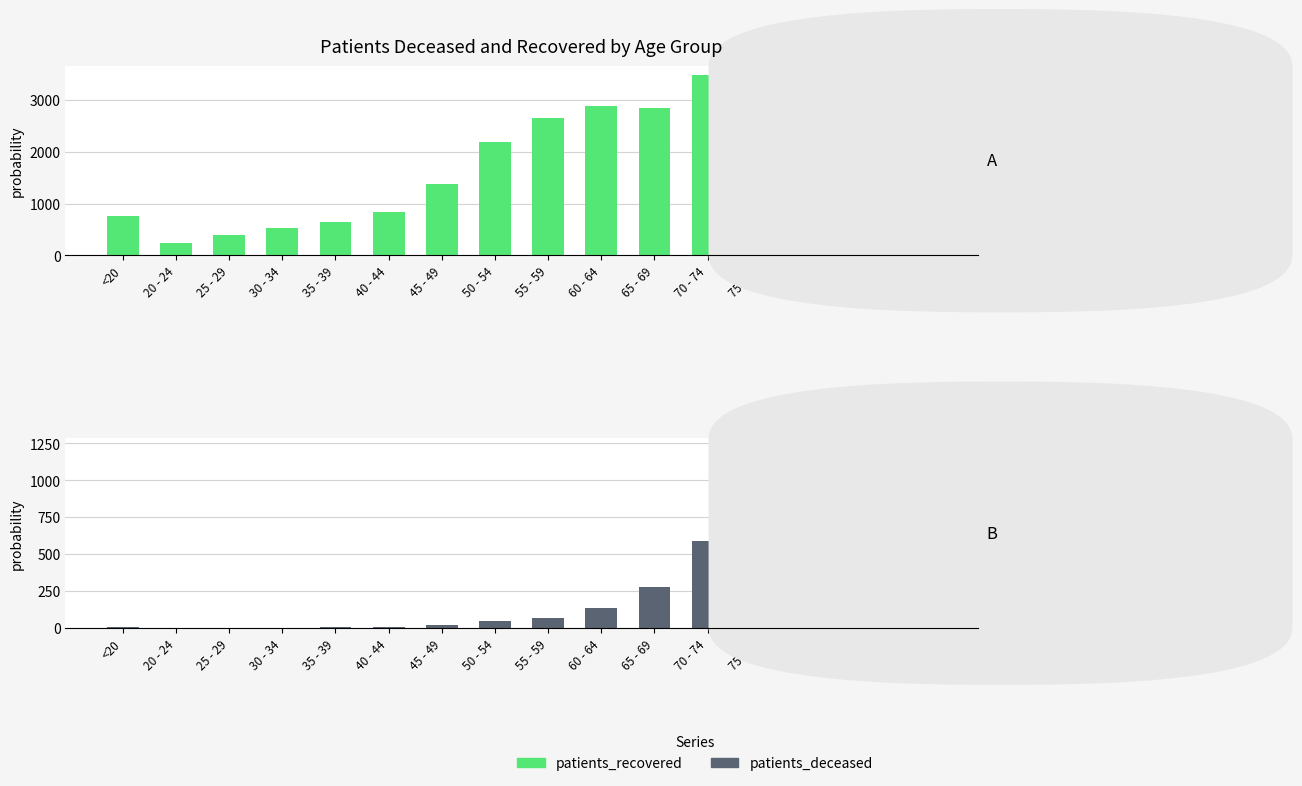

How many data points does each series have?

16